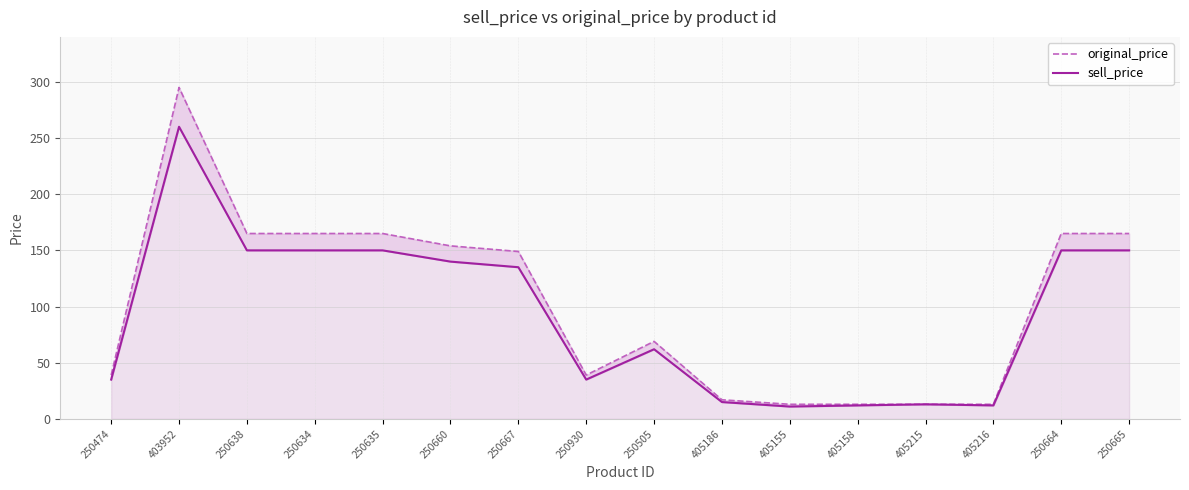

Which series changed the most between 250634 and 405155?

original_price